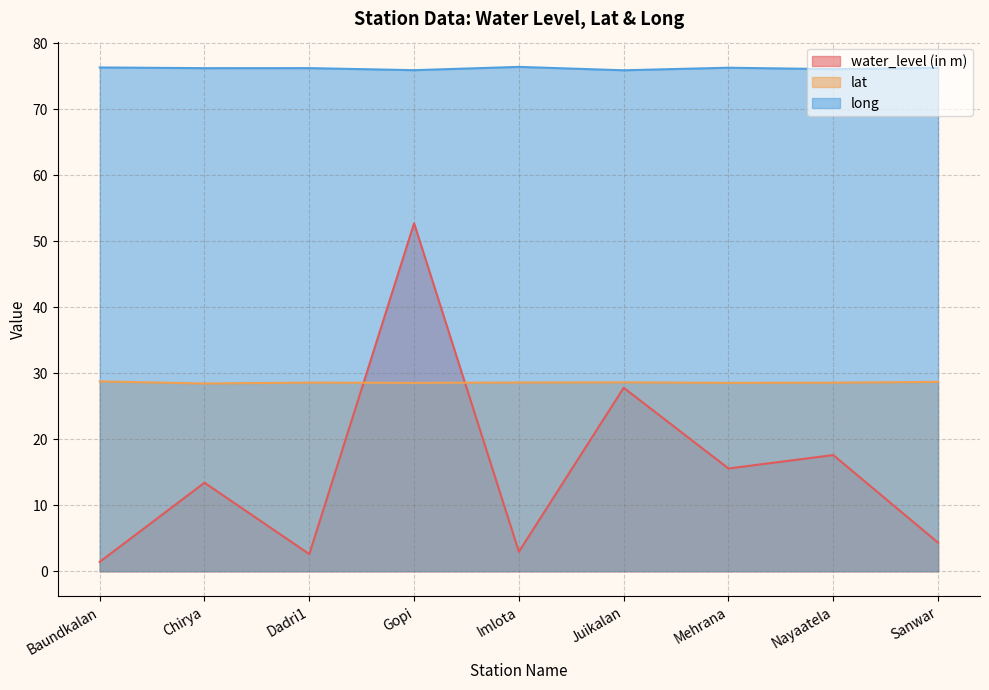

Where is the first local minimum for long?

Chirya